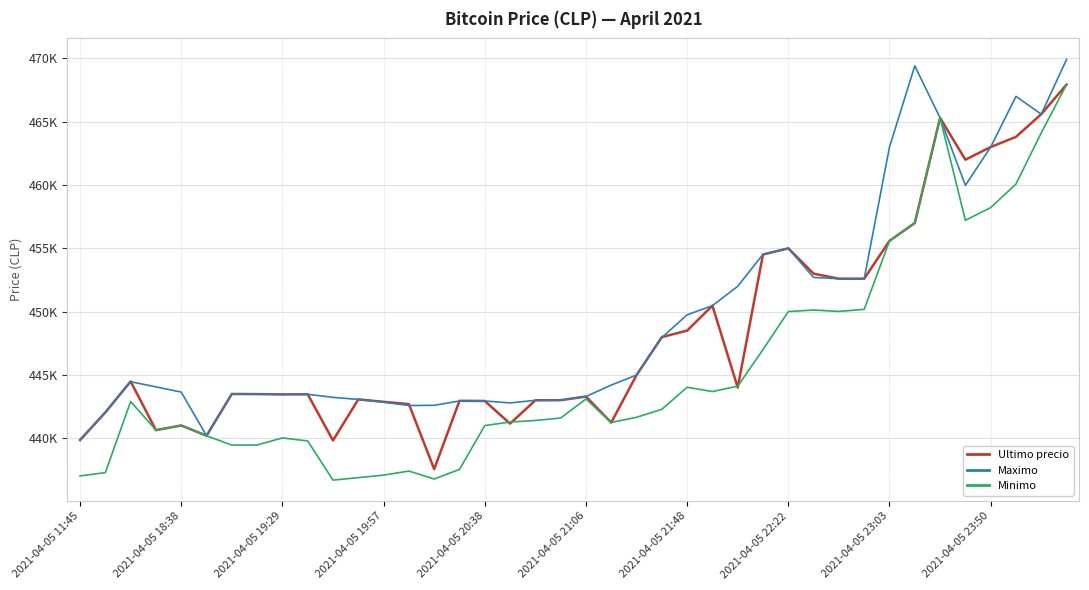

Is this an area chart (filled region under the line)?

No